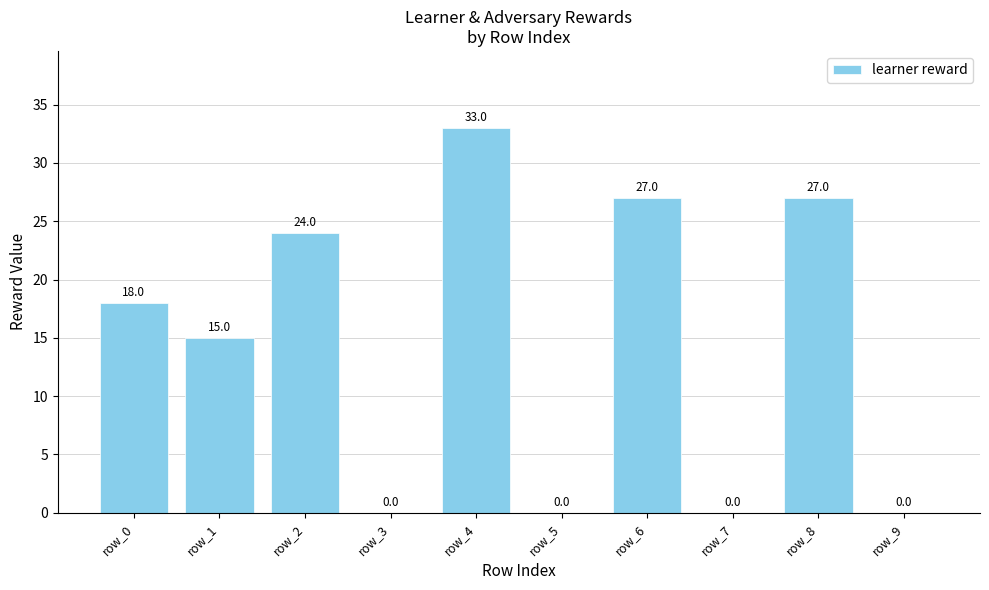

How many positive values are there?

6